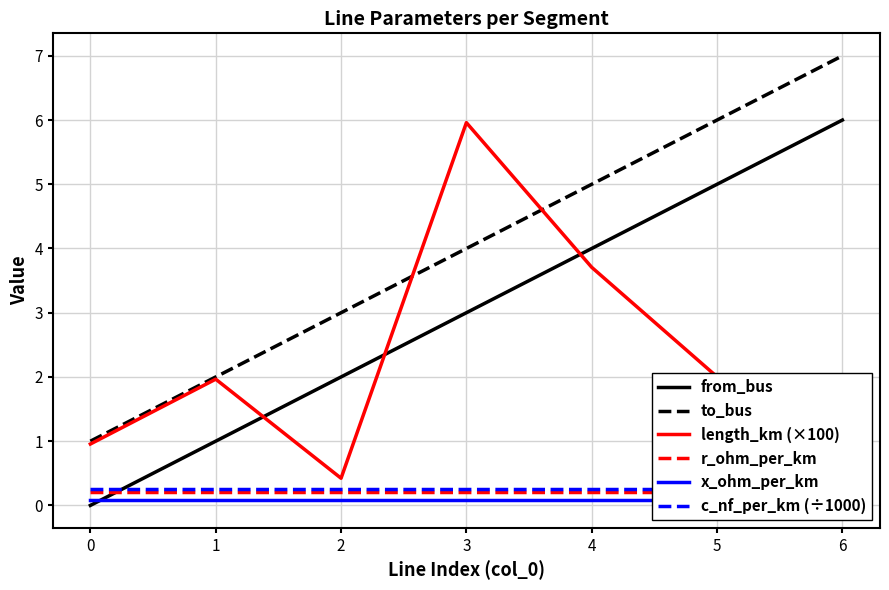

The value of from_bus at 1 is 1.6. True or false?

False